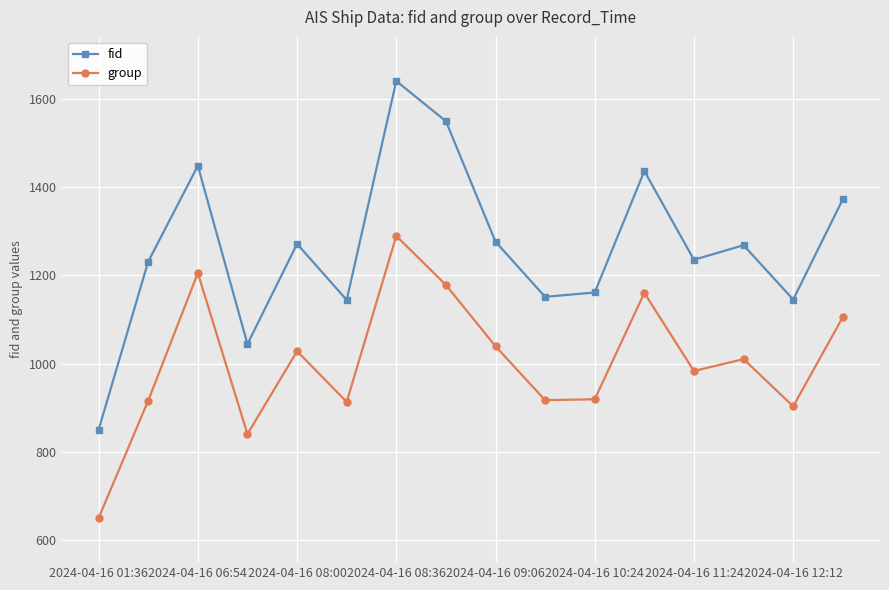

Which series has the largest total across all categories?

fid